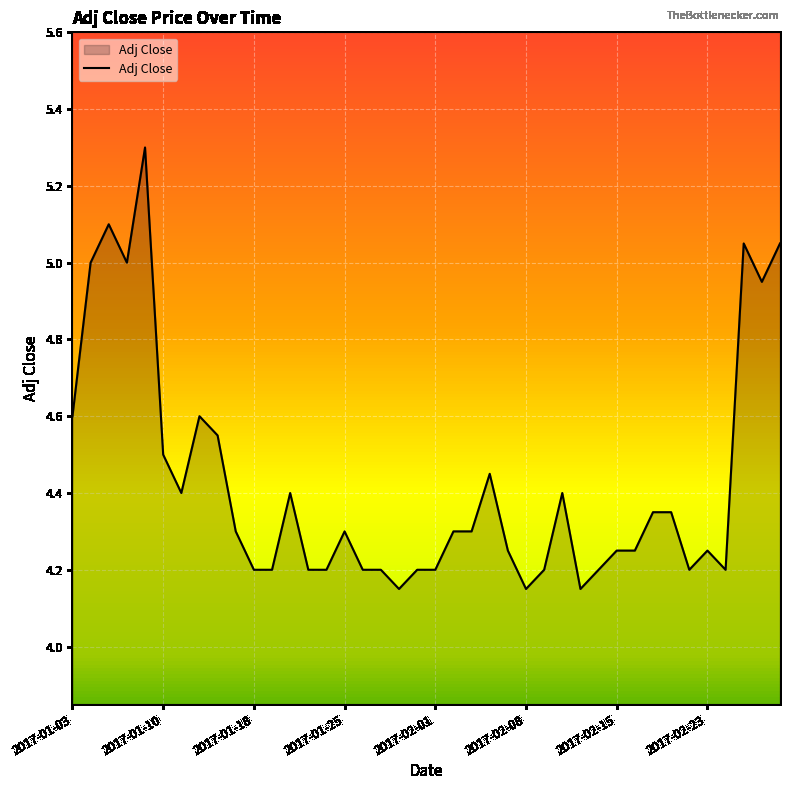

What is the difference between the maximum and minimum values?

1.2